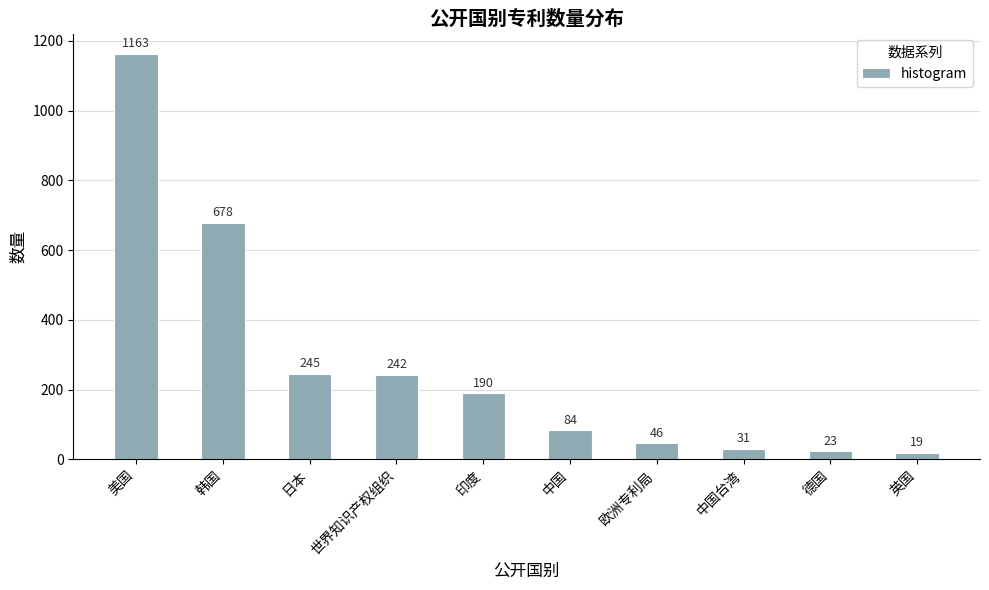

How many bars are there in total?

10